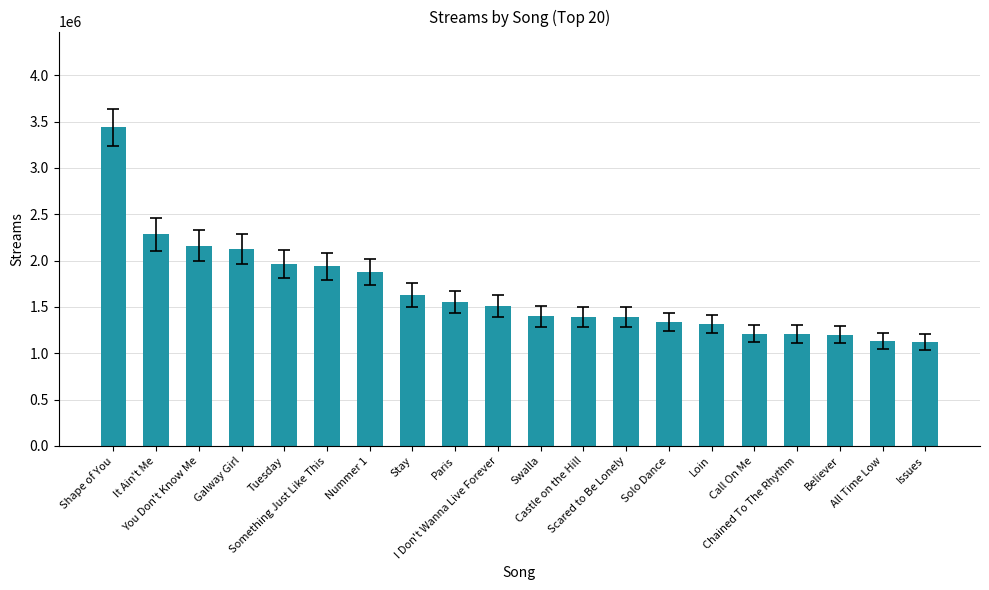

What is the change in value from Something Just Like This to All Time Low?

-807007